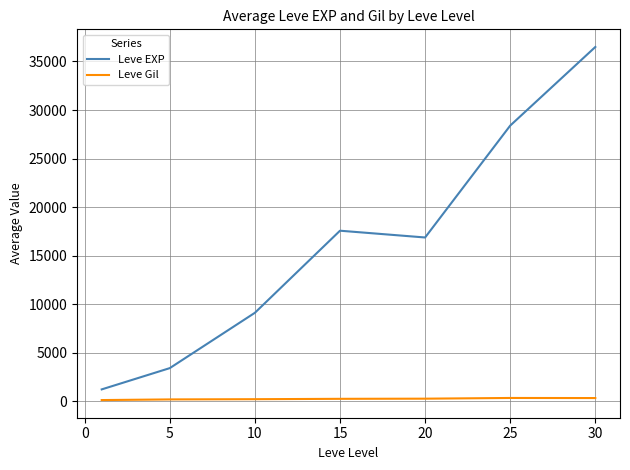

Which series has the largest total across all categories?

Leve EXP